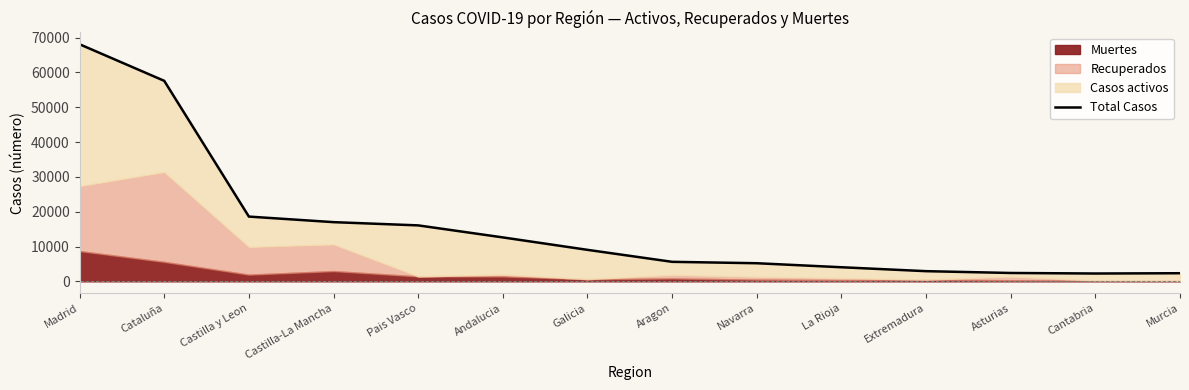

Does the chart have visible grid lines?

No